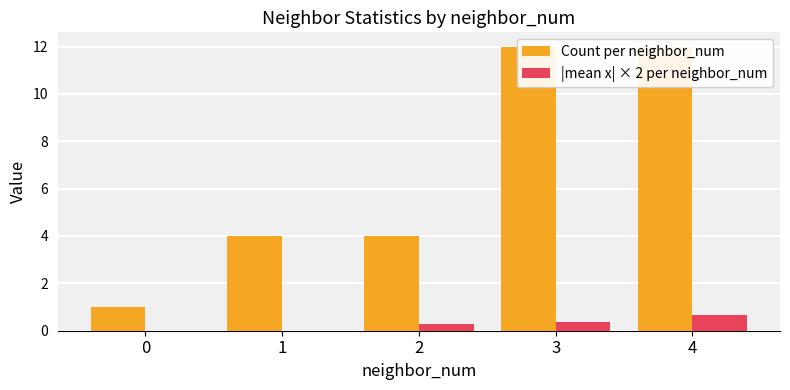

Between 0 and 3, which series saw the biggest shift?

Count per neighbor_num